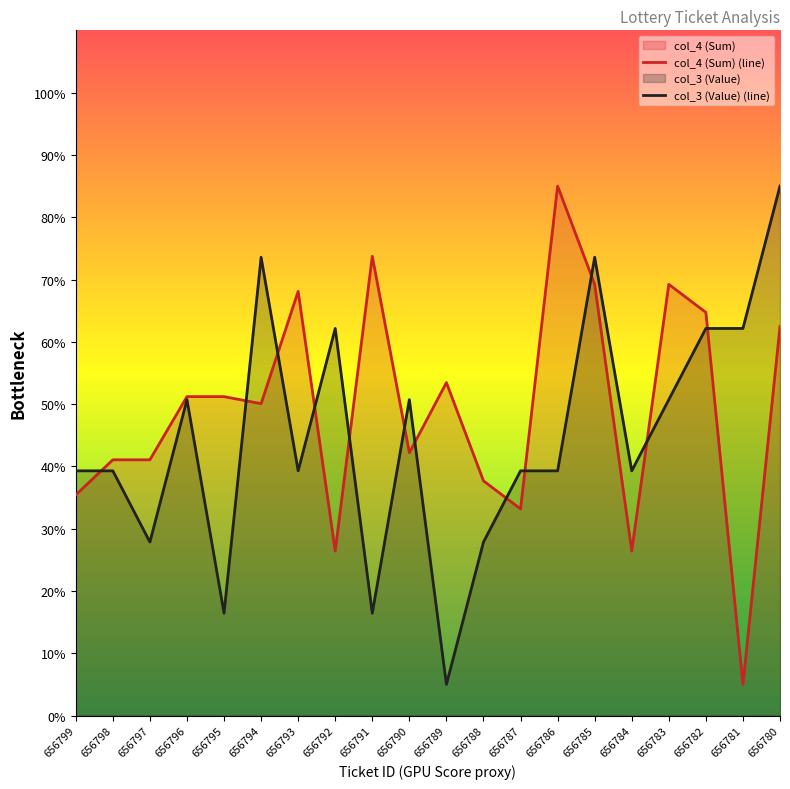

Reading right to left, list all the values displayed in this chart.

col_4 (Sum) (line): 656780=62.5	656781=5.0	656782=64.7	656783=69.2	656784=26.4	656785=69.2	656786=85.0	656787=33.2	656788=37.7	656789=53.5	656790=42.2	656791=73.7	656792=26.4	656793=68.1	656794=50.1	656795=51.2	656796=51.2	656797=41.1	656798=41.1	656799=35.4
col_3 (Value) (line): 656780=85.0	656781=62.1	656782=62.1	656783=50.7	656784=39.3	656785=73.6	656786=39.3	656787=39.3	656788=27.9	656789=5.0	656790=50.7	656791=16.4	656792=62.1	656793=39.3	656794=73.6	656795=16.4	656796=50.7	656797=27.9	656798=39.3	656799=39.3